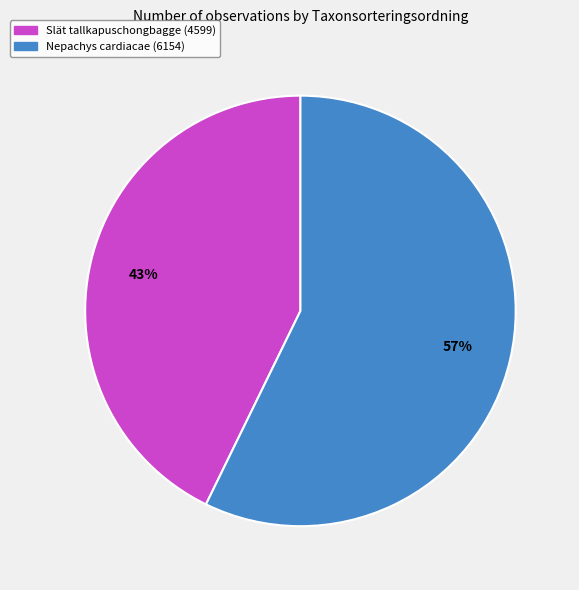

How many slices are in this pie chart?

2